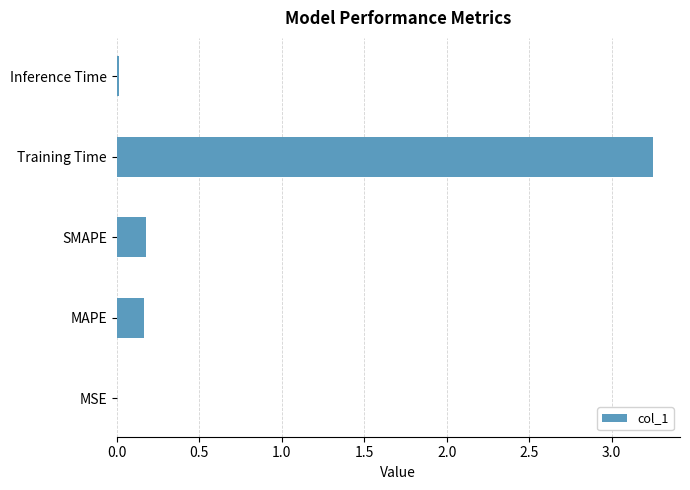

What is the sum of the values at Training Time and MAPE?

3.4